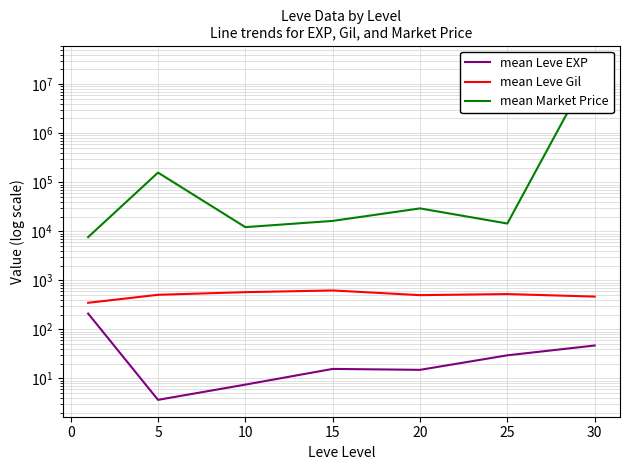

What is the value of the mean Market Price point at the 2nd from the left?

157582.3